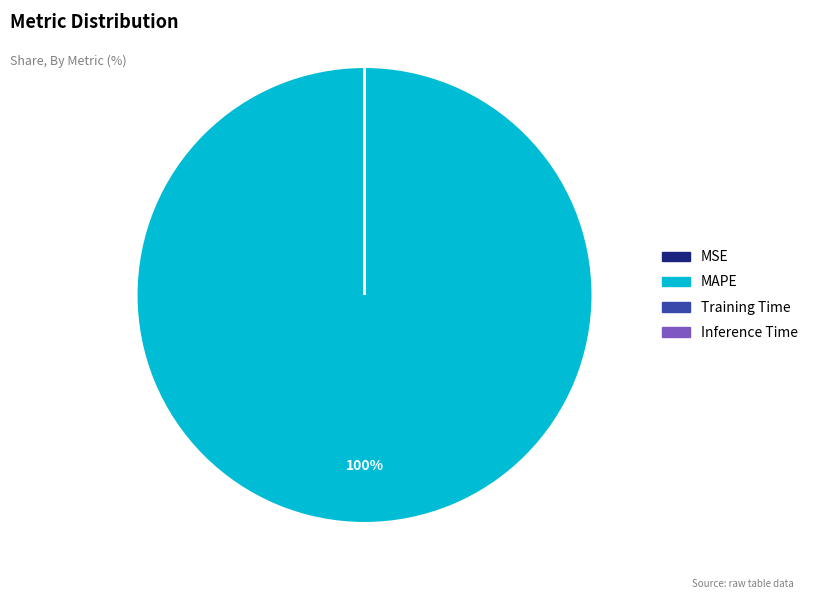

Is there any slice that represents more than half of the pie?

Yes